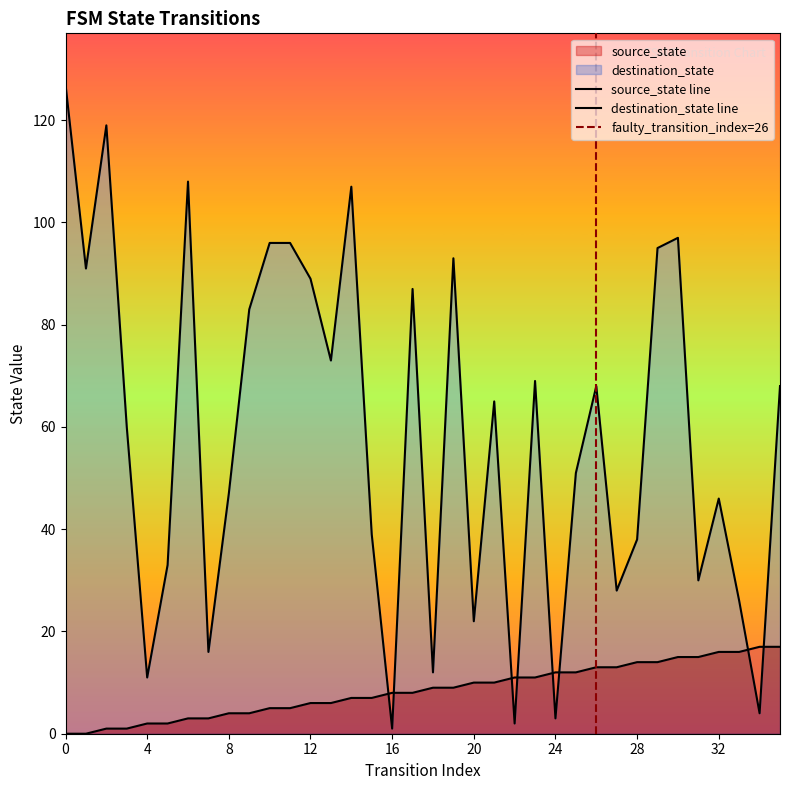

Where is source_state nearest to the value 8?

16